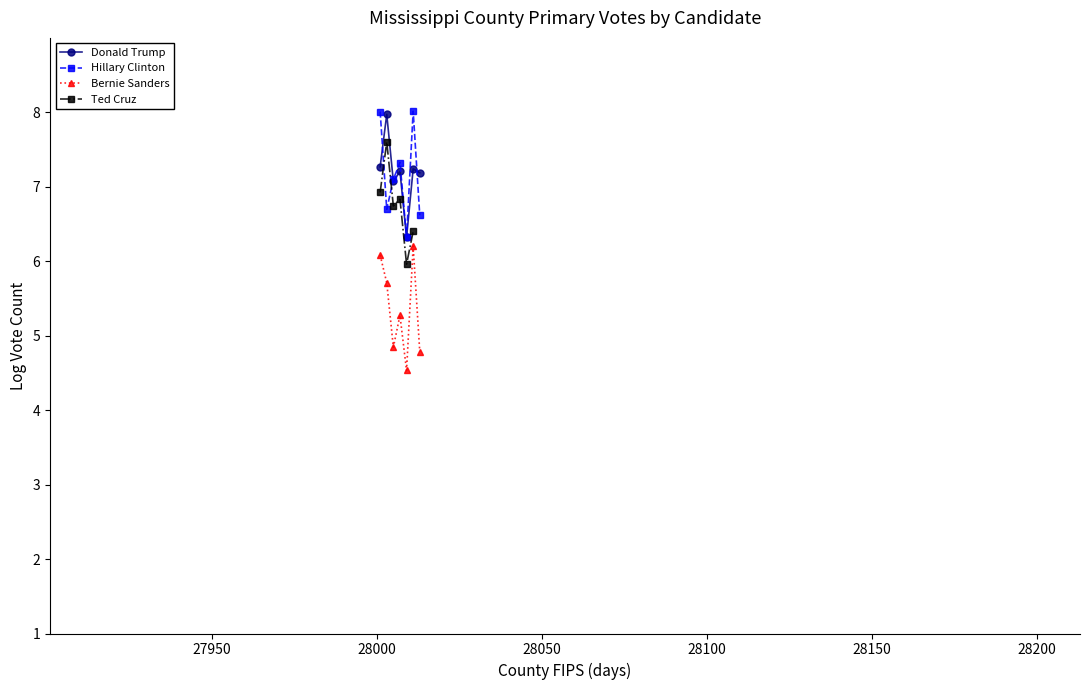

True or false: Donald Trump and Bernie Sanders intersect in this chart.

False